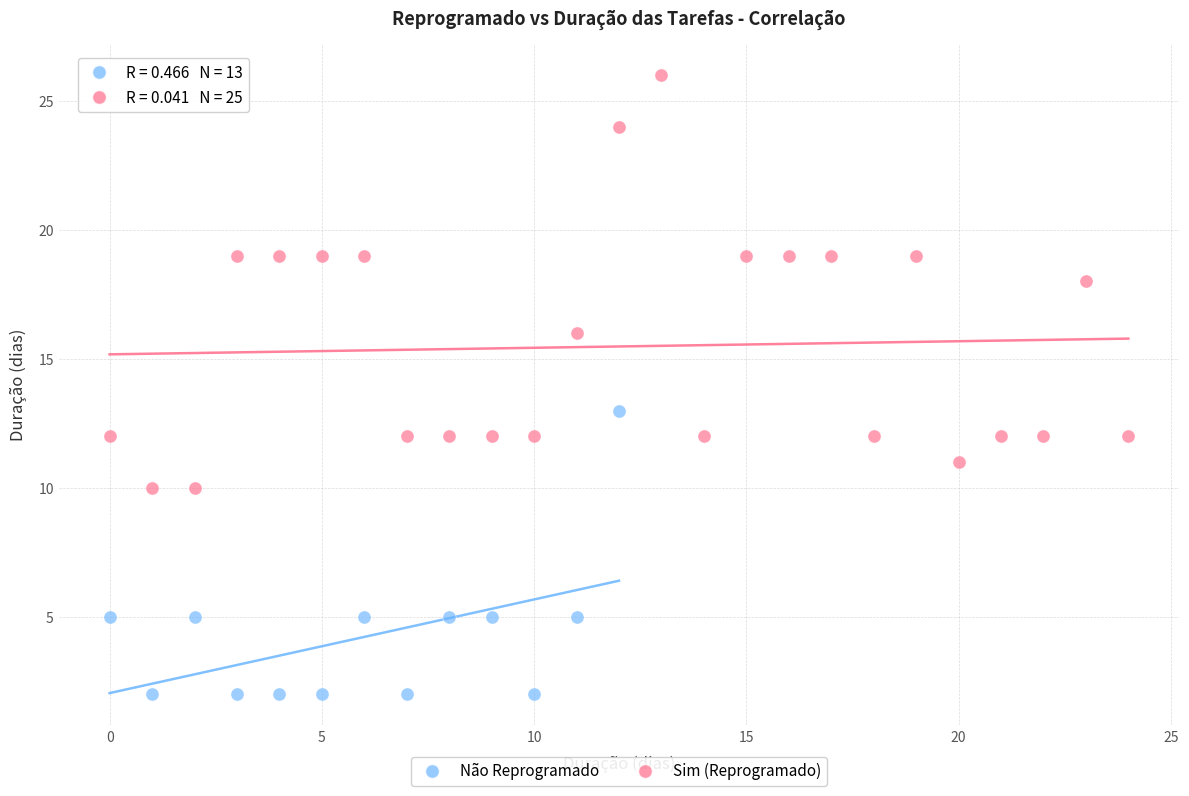

Which series has the widest spread of Y values?

Sim (Reprogramado)